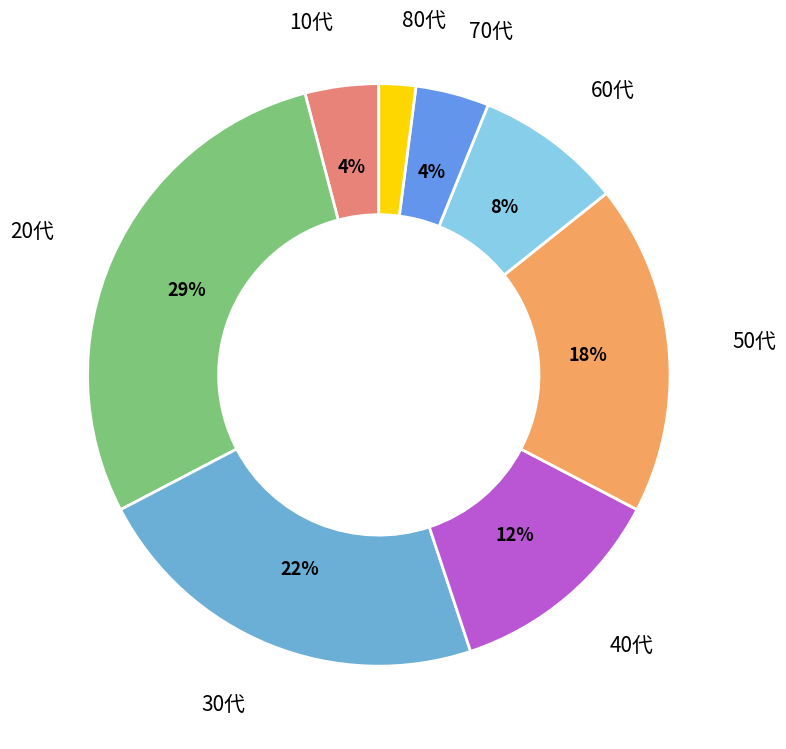

Which category has the biggest portion of the pie?

20代